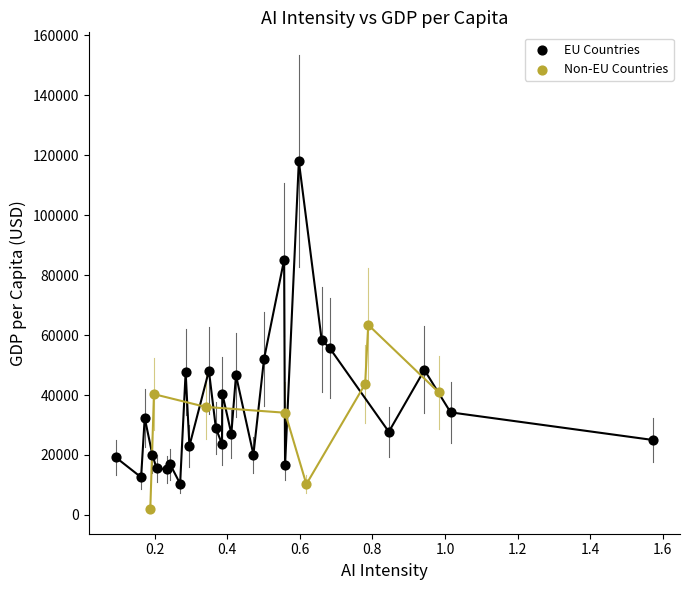

Which series has the widest spread of Y values?

EU Countries